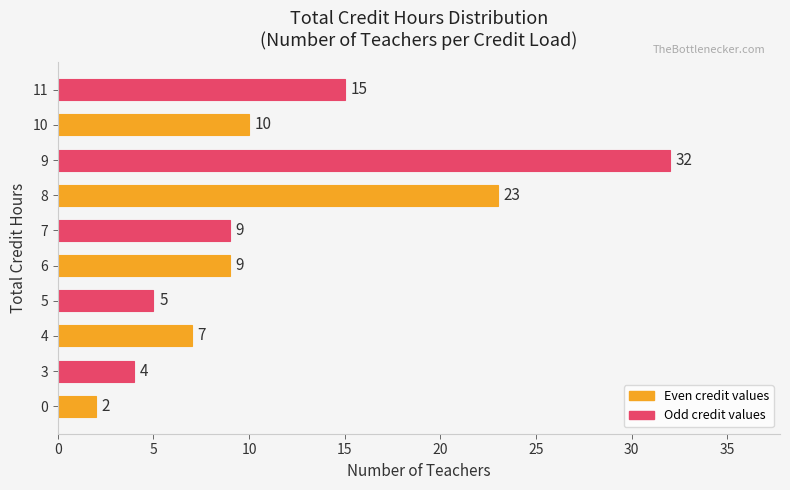

Reading bottom to top, transcribe all the data shown in this chart.

2	4	7	5	9	9	23	32	10	15